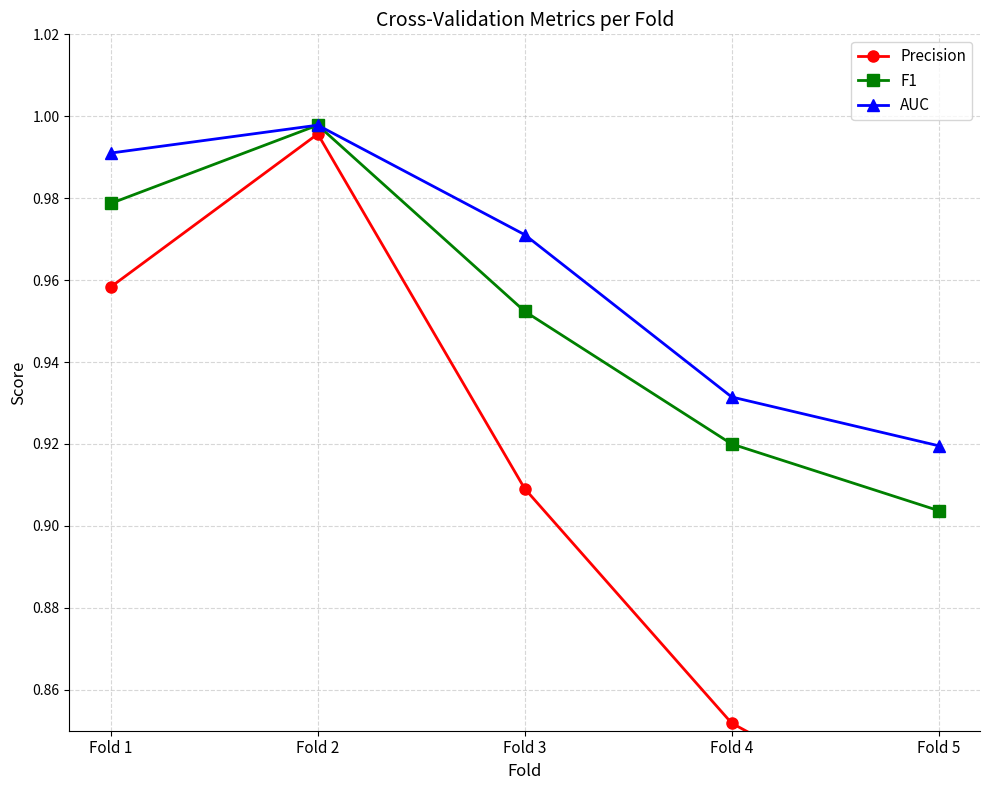

True or false: AUC has more than 2 points higher than both neighbors.

False